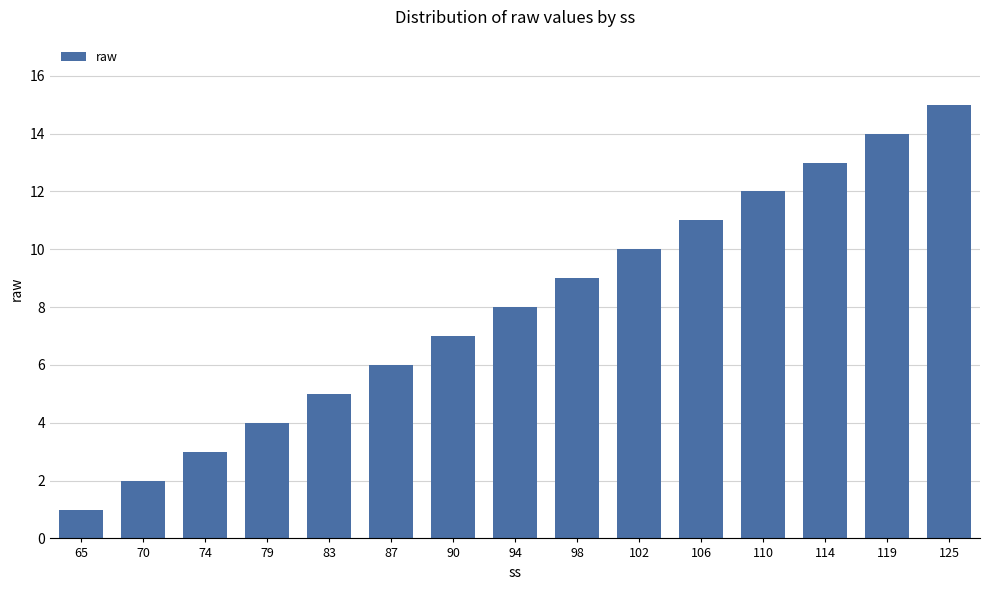

What is the maximum value shown in the chart?

15